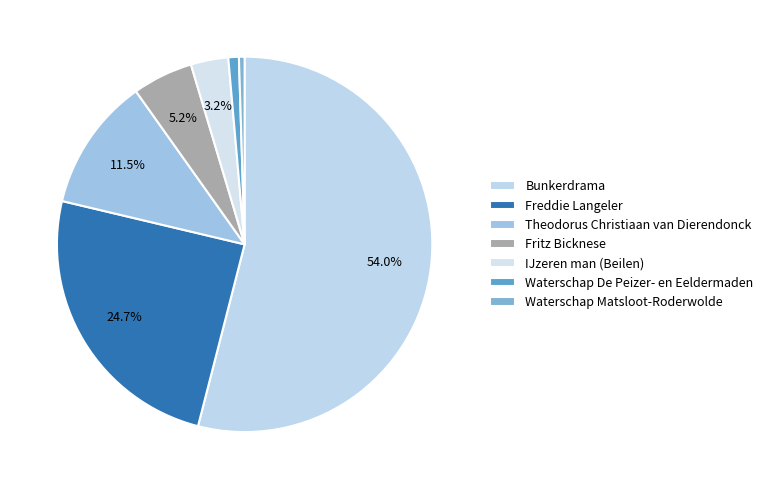

The Fritz Bicknese slice represents 16% of the pie. True or false?

False